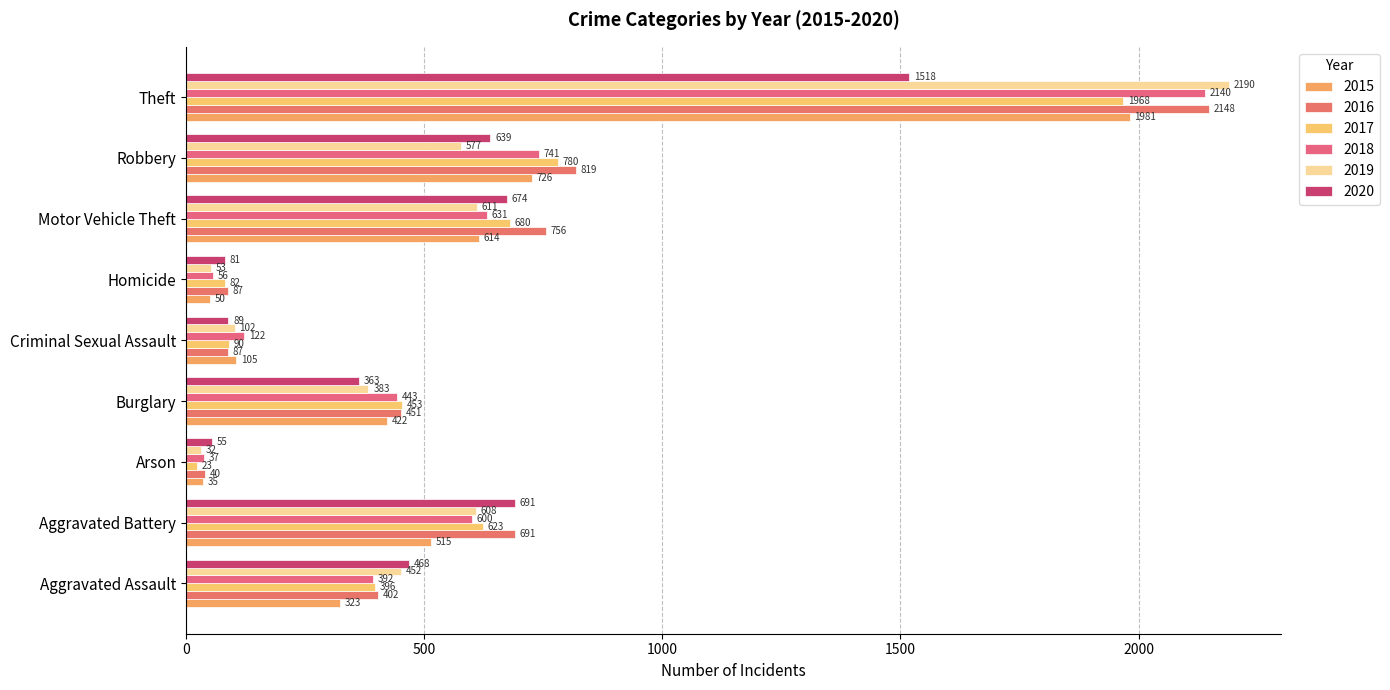

Count the number of categories in the chart.

9